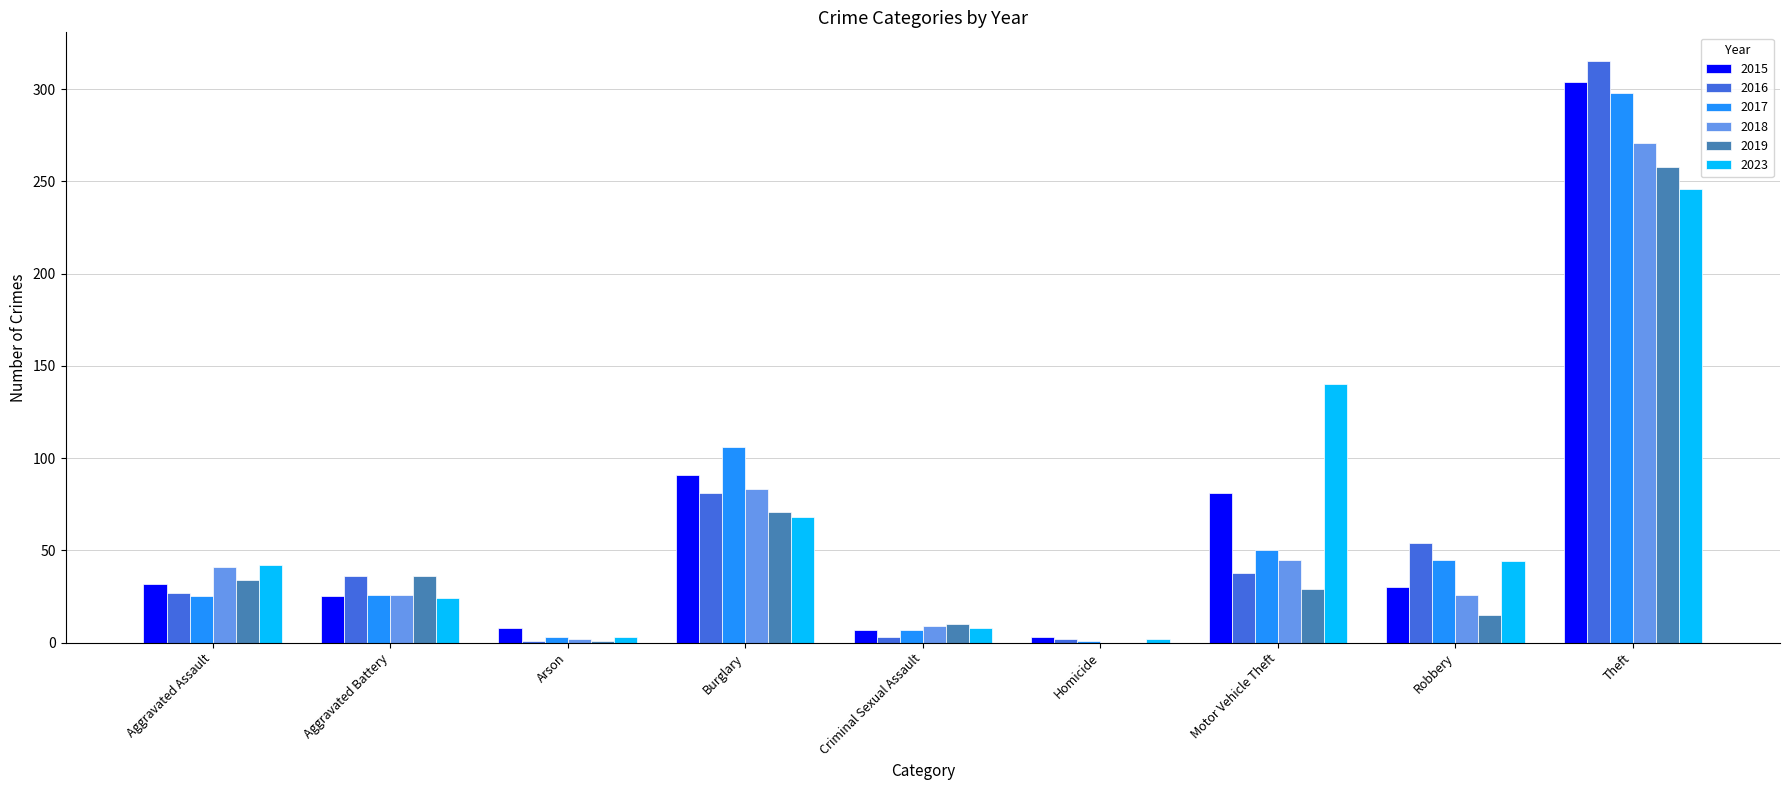

At which category does the chart reach its peak across all series?

Theft